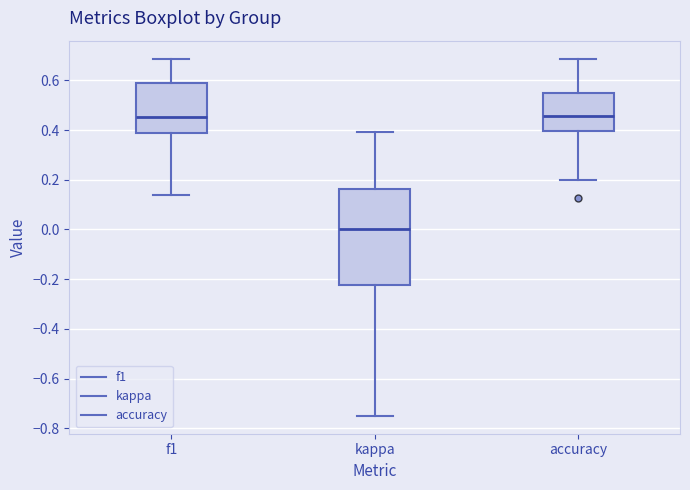

Reading left to right, transcribe this box plot: for each box, give where its median line is, the range the box spans, and where its two whiskers end, as read against the y-axis. The values are not printed on the chart, so give them approximately, as read against the axis.

f1: median 0.46, box 0.38 to 0.60, whiskers 0.14 to 0.68
kappa: median 0.00, box -0.22 to 0.16, whiskers -0.74 to 0.40
accuracy: median 0.46, box 0.40 to 0.54, whiskers 0.20 to 0.68